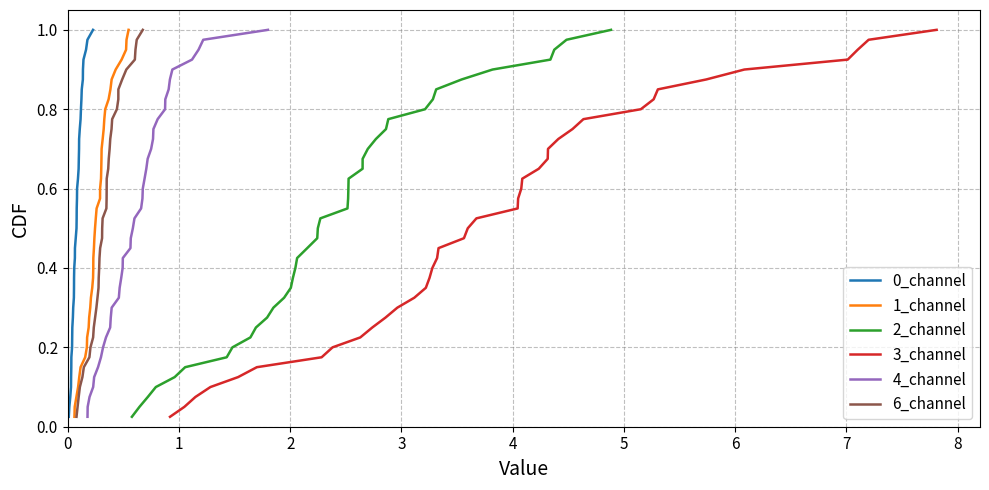

Is the value of 0_channel at 6 greater than the value of 4_channel at 26?

No